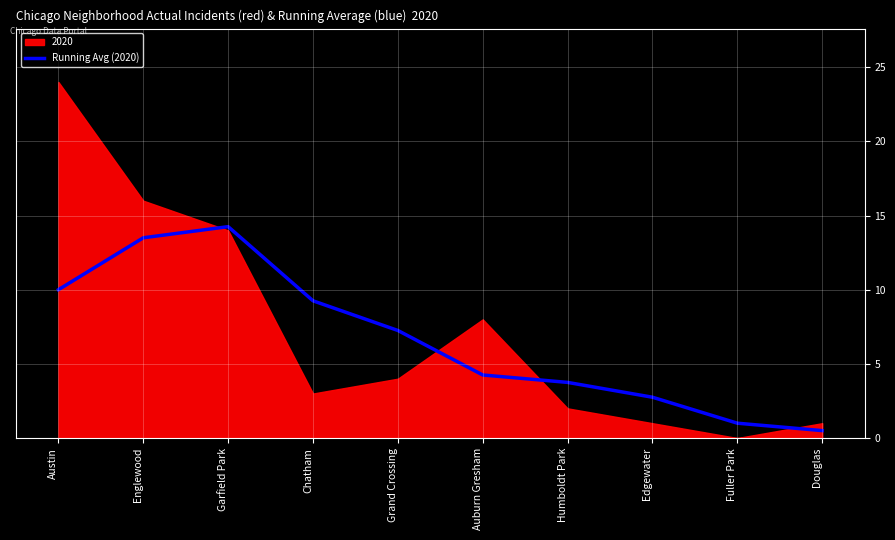

True or false: Running Avg (2020) has a value of 4.2 at Auburn Gresham.

True